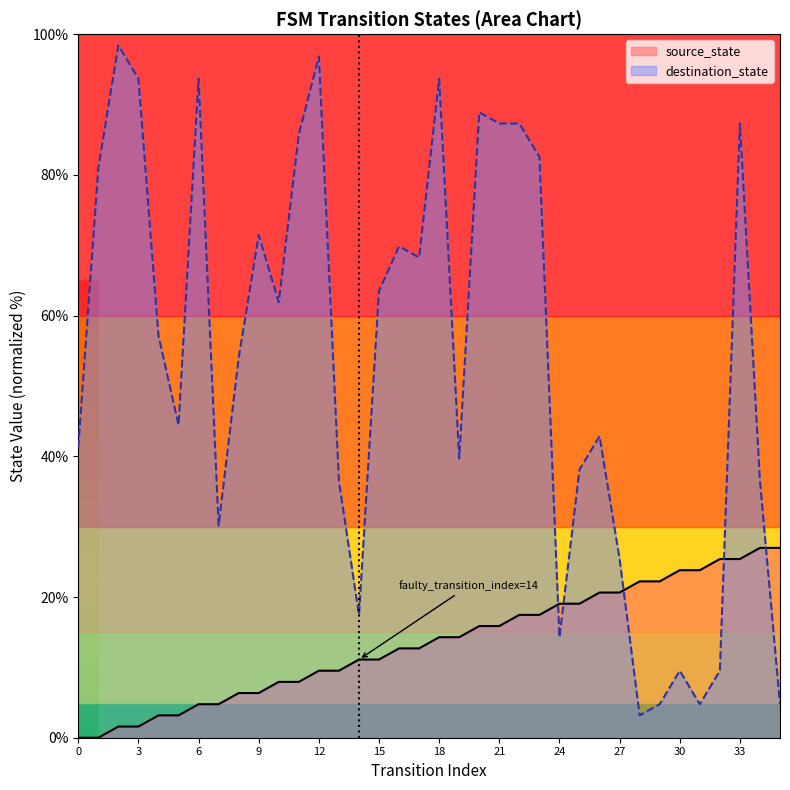

Which series has the widest spread of values?

destination_state